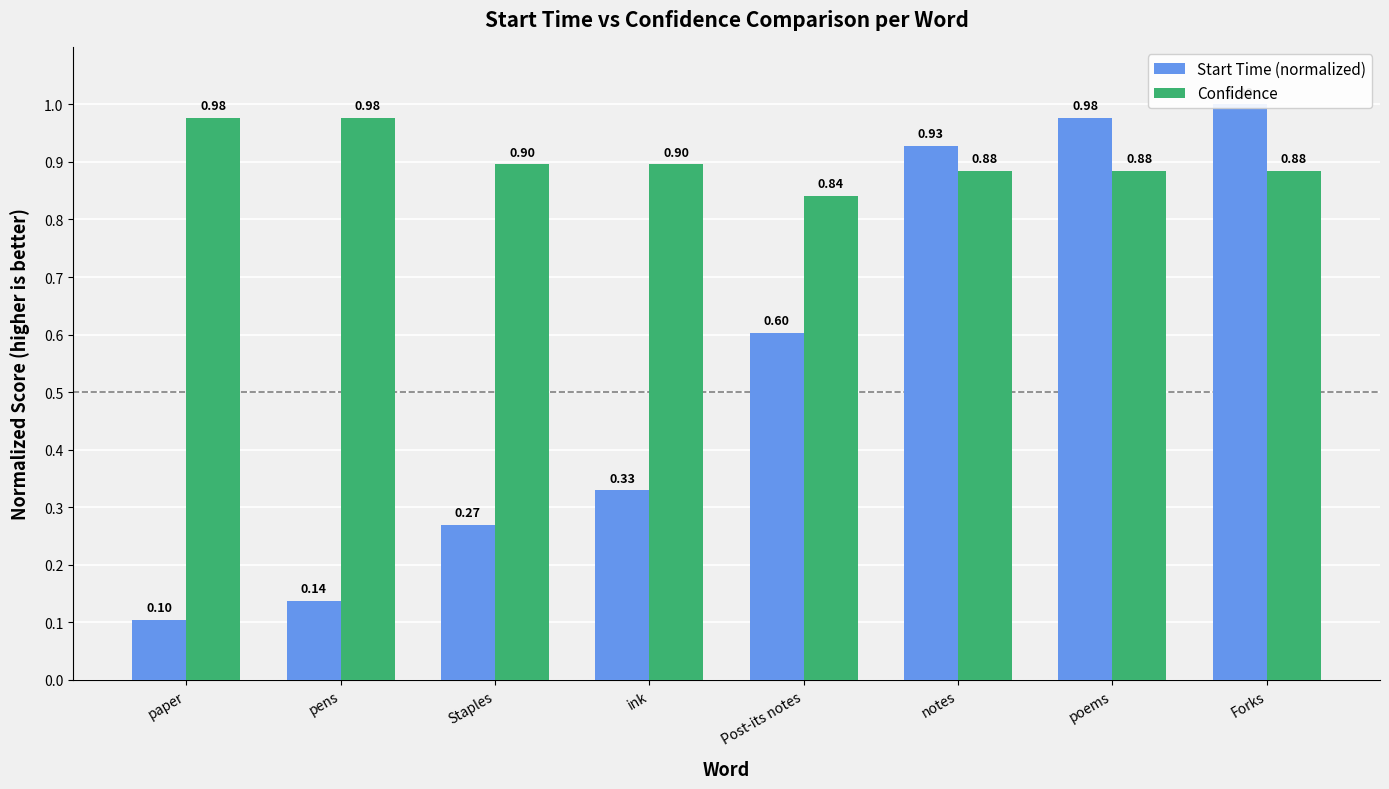

What is the value of the Start Time (normalized) bar at the 8th from the left?

1.0